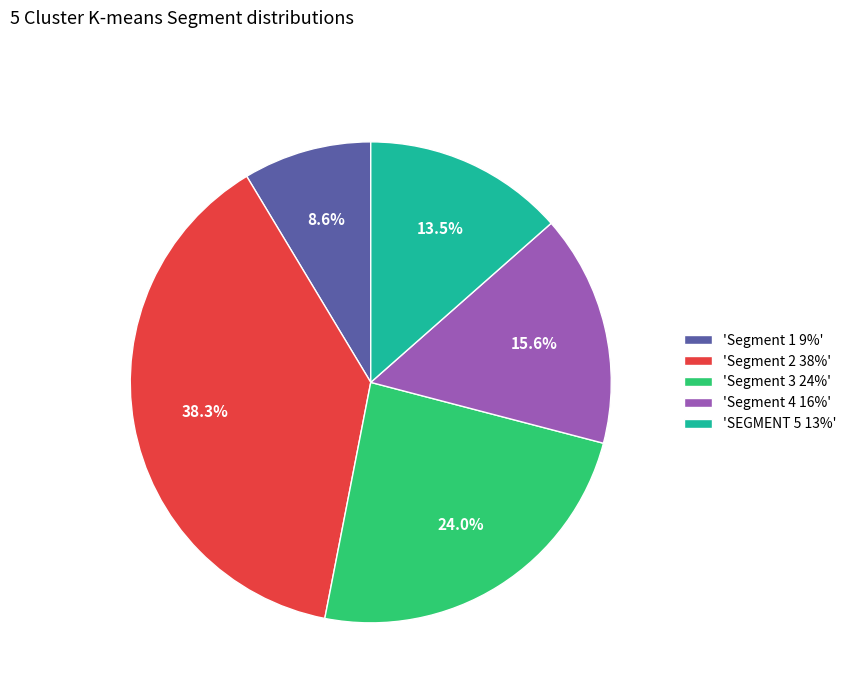

Is there a majority slice in this chart?

No